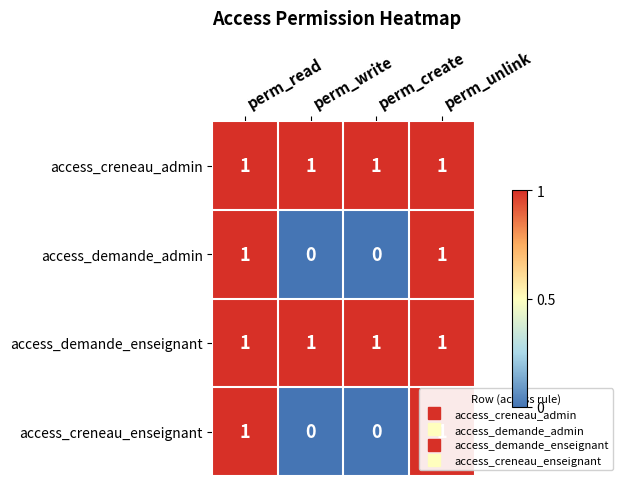

How many access_creneau_enseignant values are between 0 and 1?

4